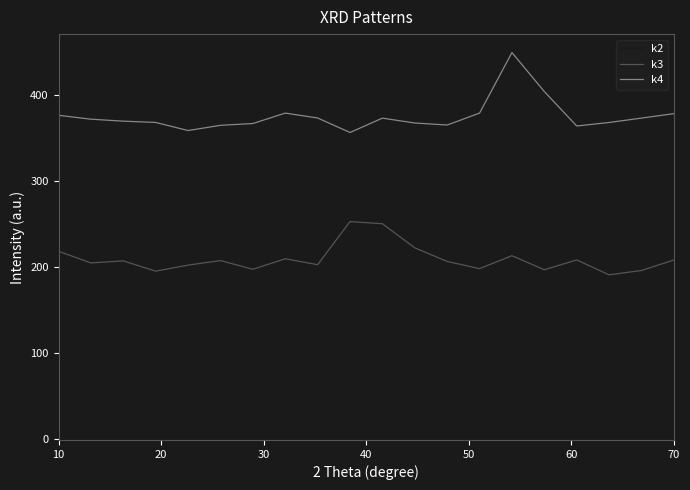

True or false: k2 and k3 cross at least once.

False